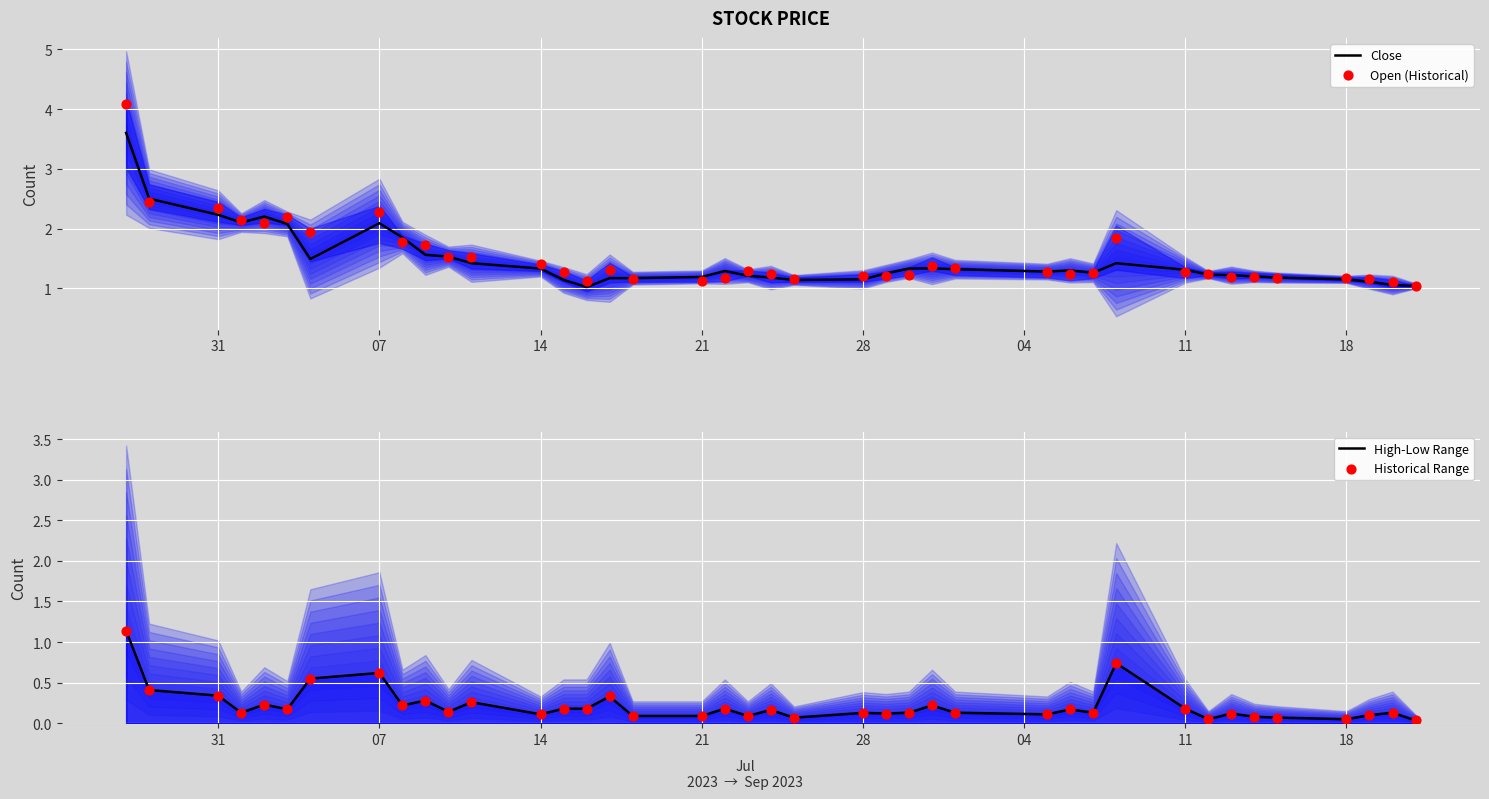

Which series has the largest Y range (max minus min)?

Open (Historical)